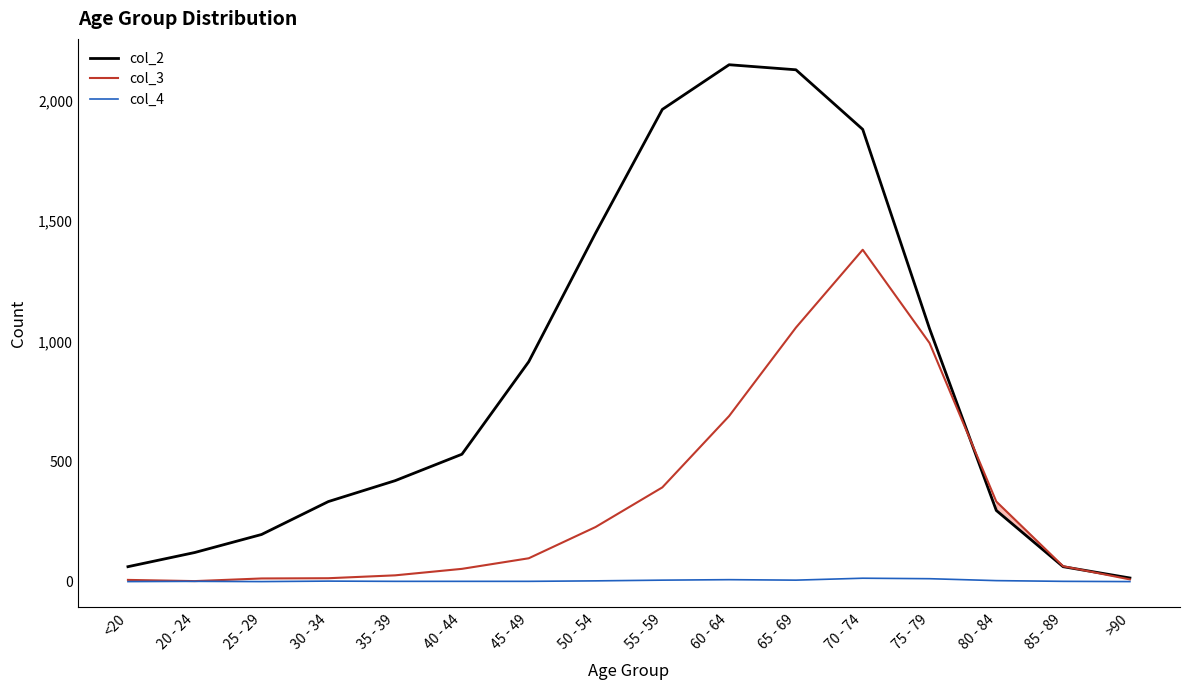

How many values in the col_3 series are below 97?

8